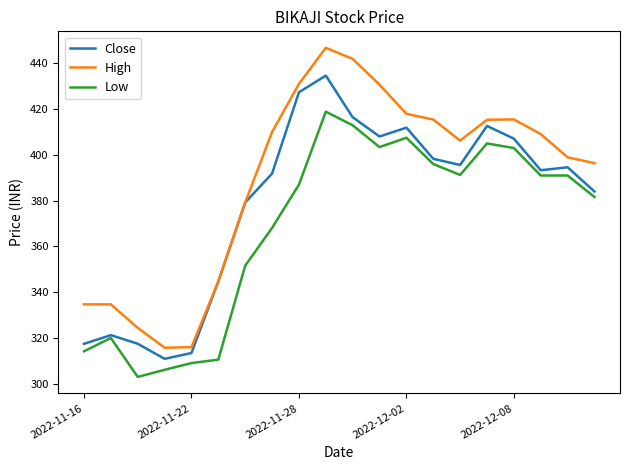

Which series has the widest spread of values?

High